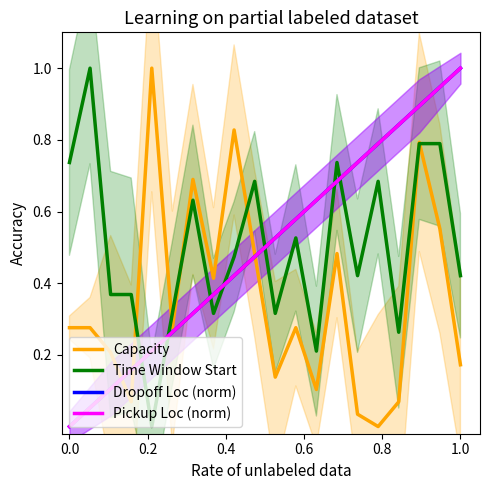

Reading left to right, what are all the values shown in this chart?

Capacity: 0.3	0.3	0.2	0.1	1.0	0.3	0.7	0.4	0.8	0.5	0.1	0.3	0.1	0.5	0.0	0.0	0.1	0.8	0.6	0.2
Time Window Start: 0.7	1.0	0.4	0.4	0.0	0.3	0.6	0.3	0.5	0.7	0.3	0.5	0.2	0.7	0.4	0.7	0.3	0.8	0.8	0.4
Dropoff Loc (norm): 0.0	0.1	0.1	0.2	0.2	0.3	0.3	0.4	0.4	0.5	0.5	0.6	0.6	0.7	0.7	0.8	0.8	0.9	0.9	1.0
Pickup Loc (norm): 0.0	0.1	0.1	0.2	0.2	0.3	0.3	0.4	0.4	0.5	0.5	0.6	0.6	0.7	0.7	0.8	0.8	0.9	0.9	1.0